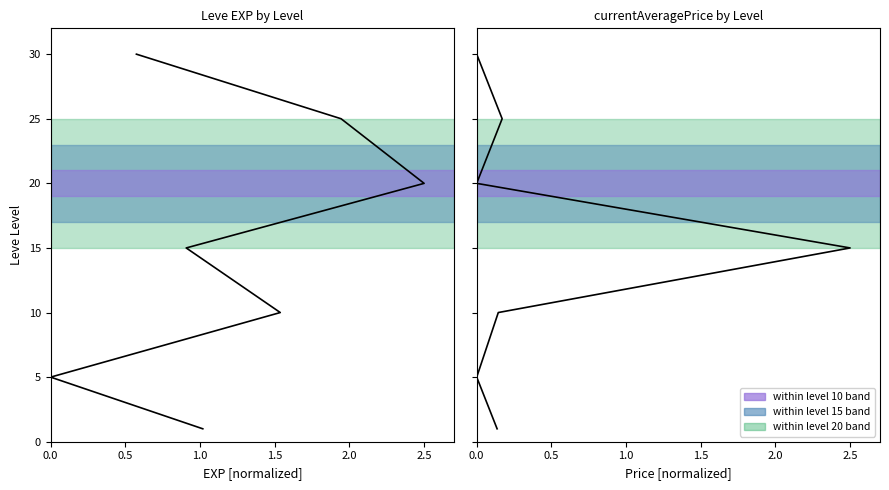

Which has a higher value, 1.5 or 3.0?

3.0